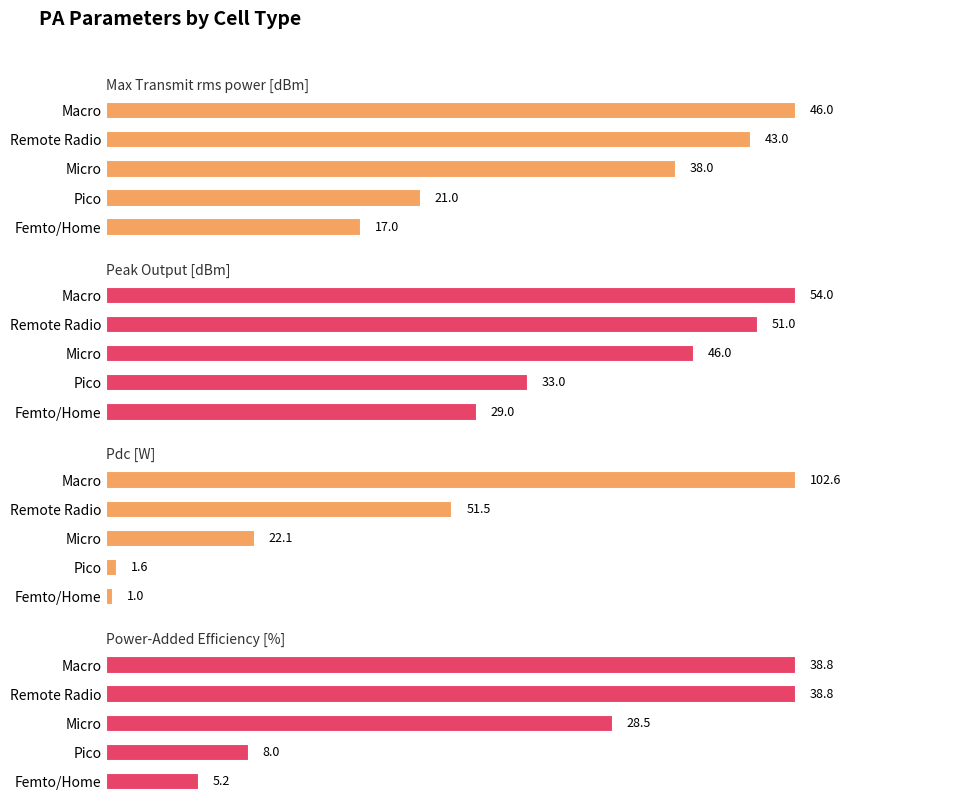

What is the difference between the Peak Output [dBm] values at Micro and Femto/Home?

17.0